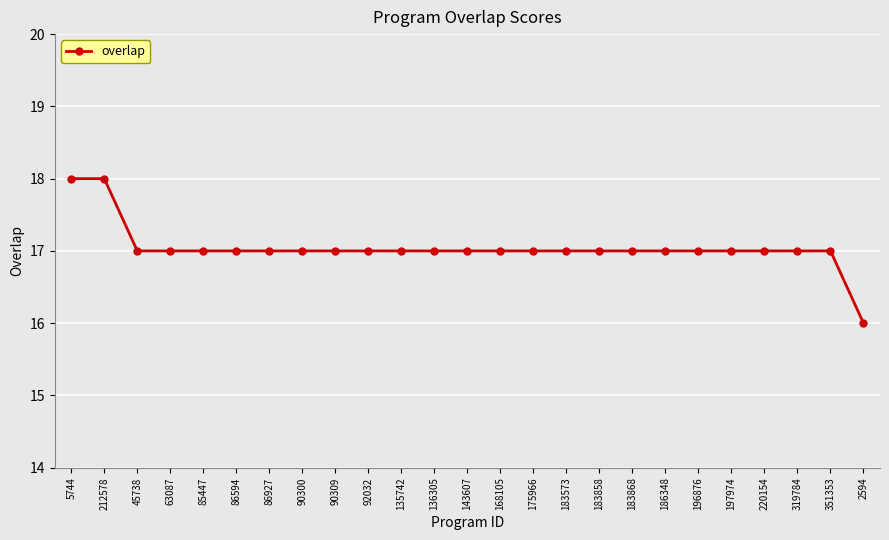

What is the difference between the values at 5744 and 85447?

1